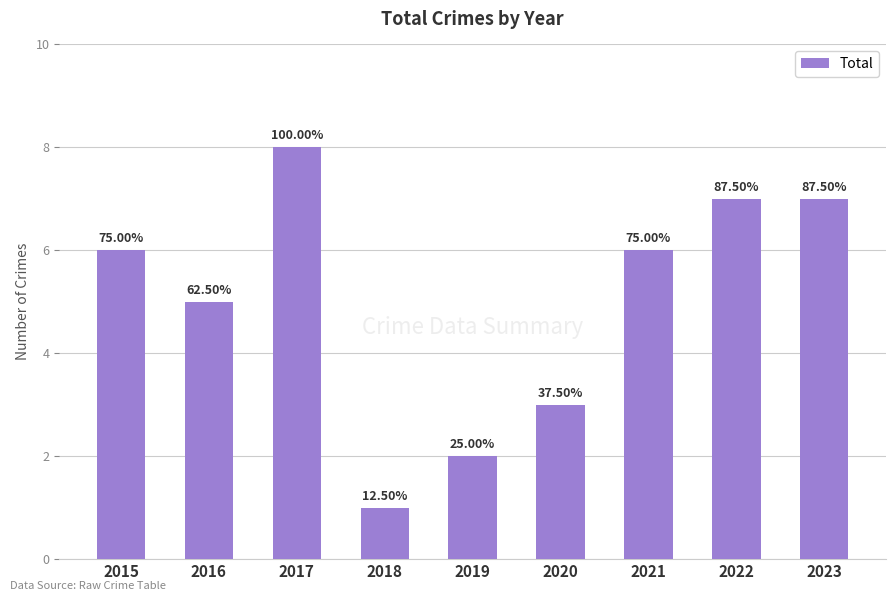

How many bars are there in total?

9